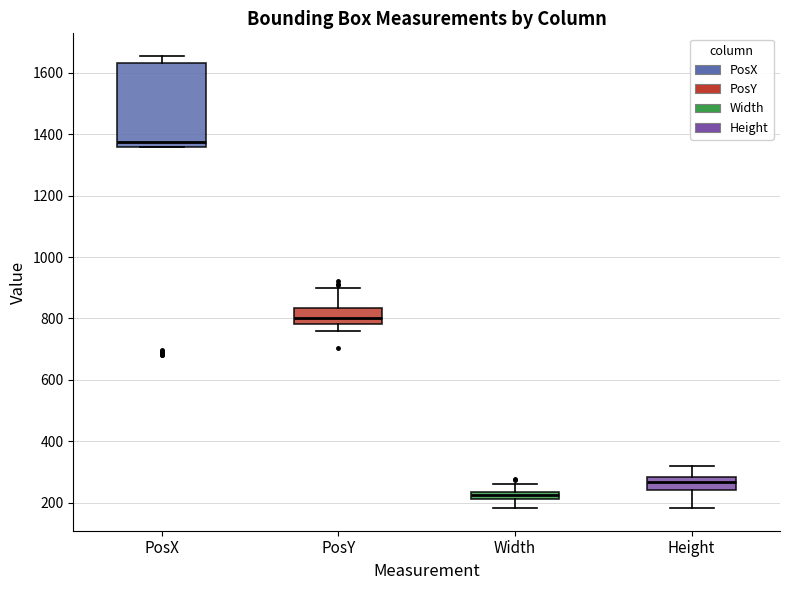

Which box is the tallest, from its lower edge to its upper edge?

PosX